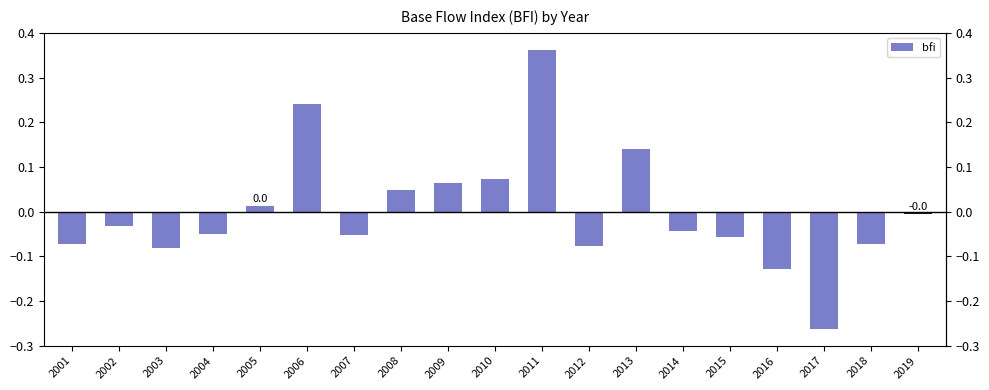

What is the minimum value shown in the chart?

-0.3